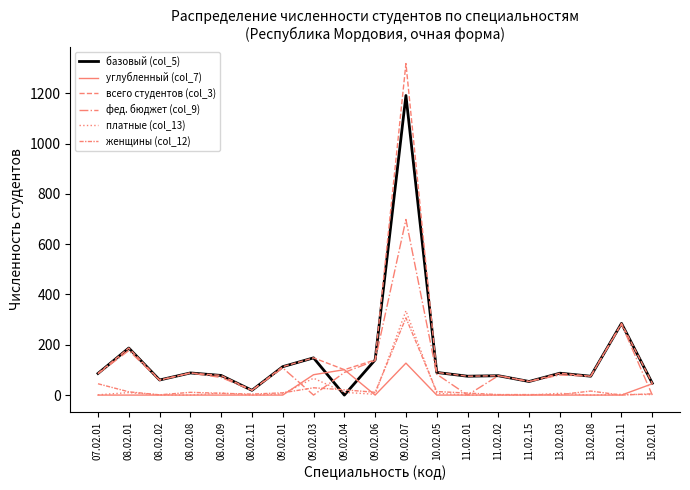

How many lines are shown in the chart?

6